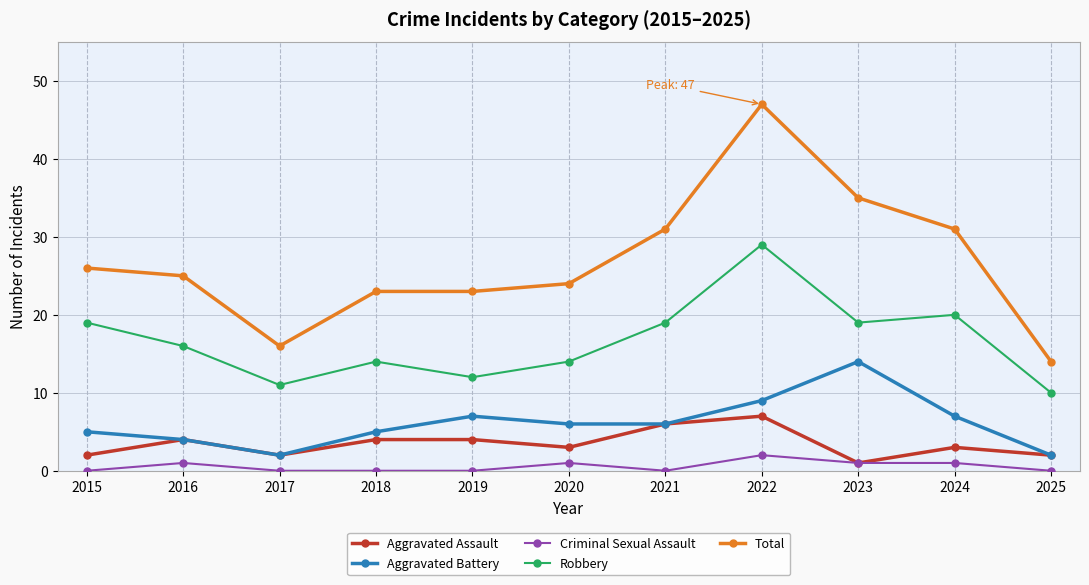

True or false: Criminal Sexual Assault has more than 1 points higher than both neighbors.

True